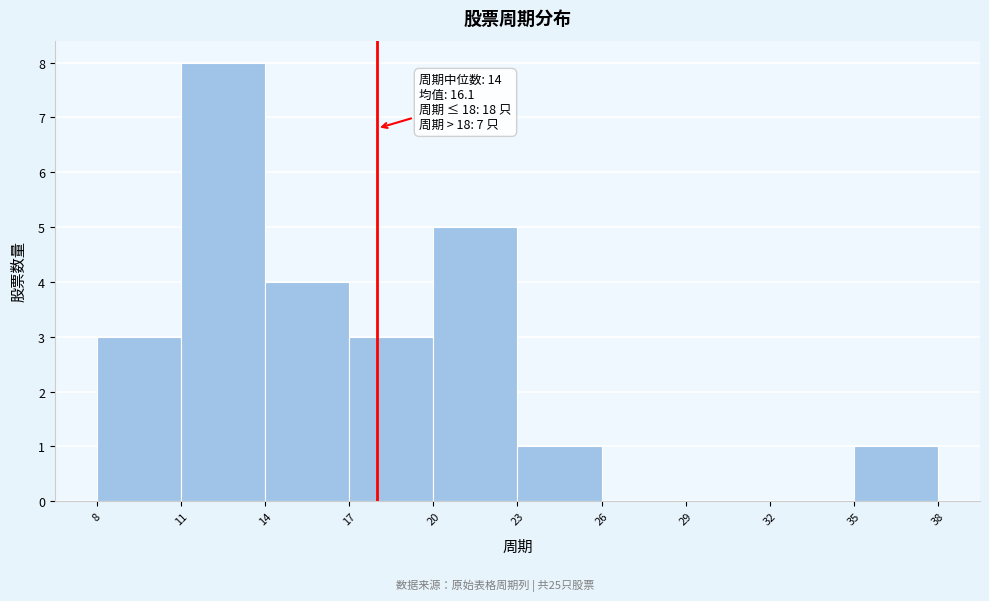

Which range on the x-axis has the tallest bar?

11 to 14